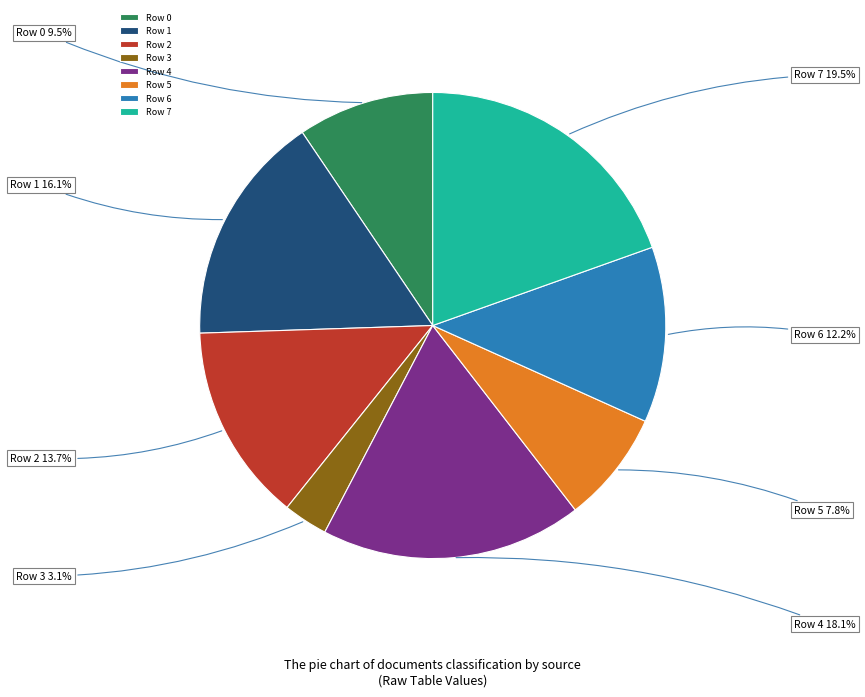

What percentage is the Row 5 slice, to the nearest percent?

8%